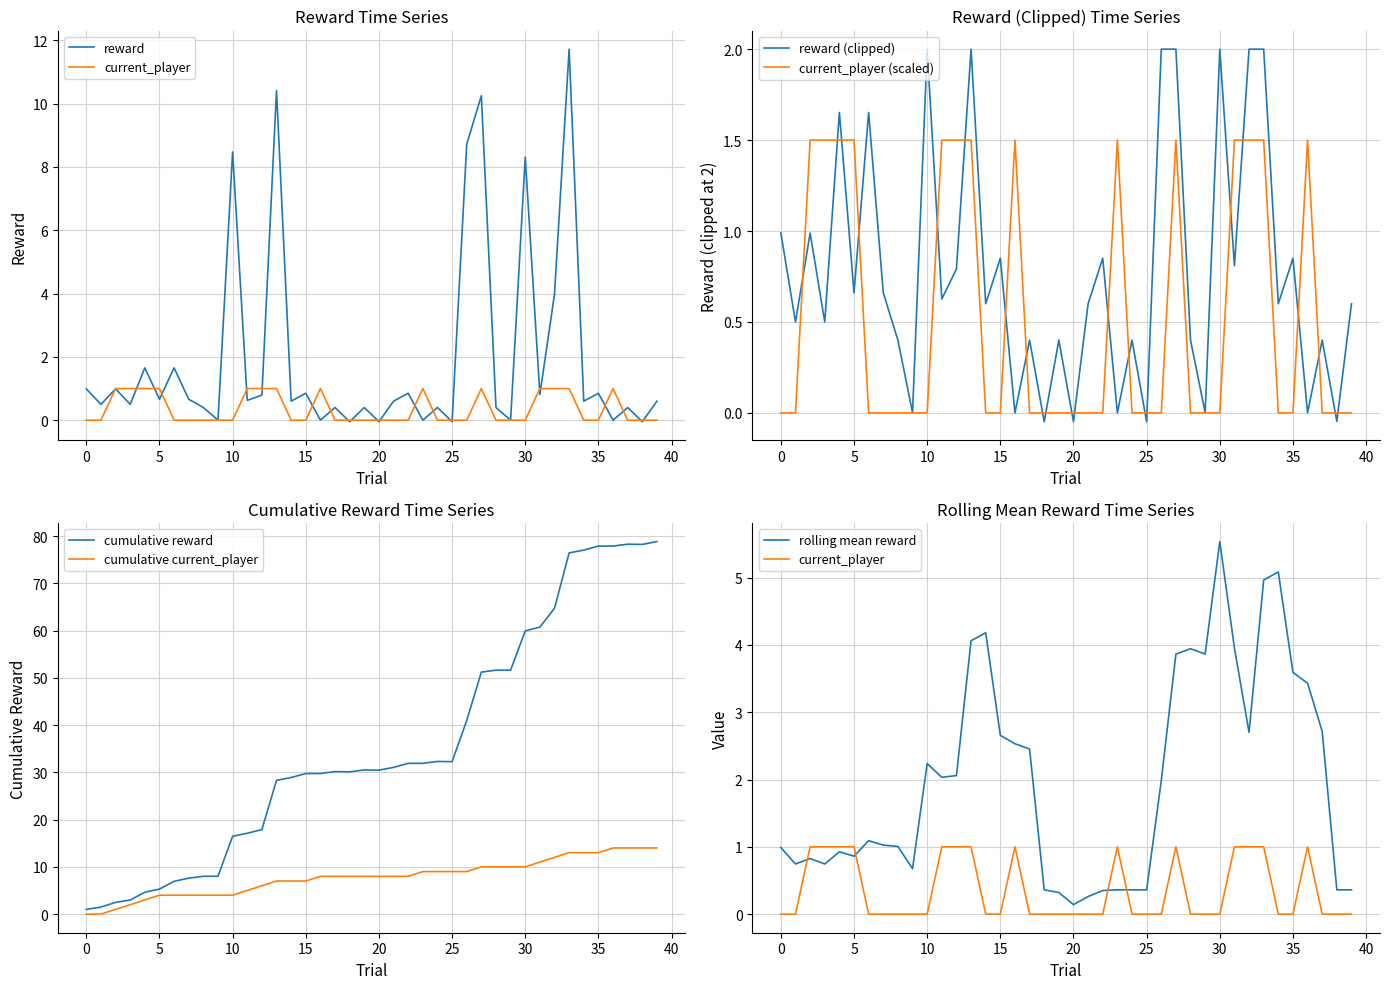

Where is the first local minimum for reward?

1